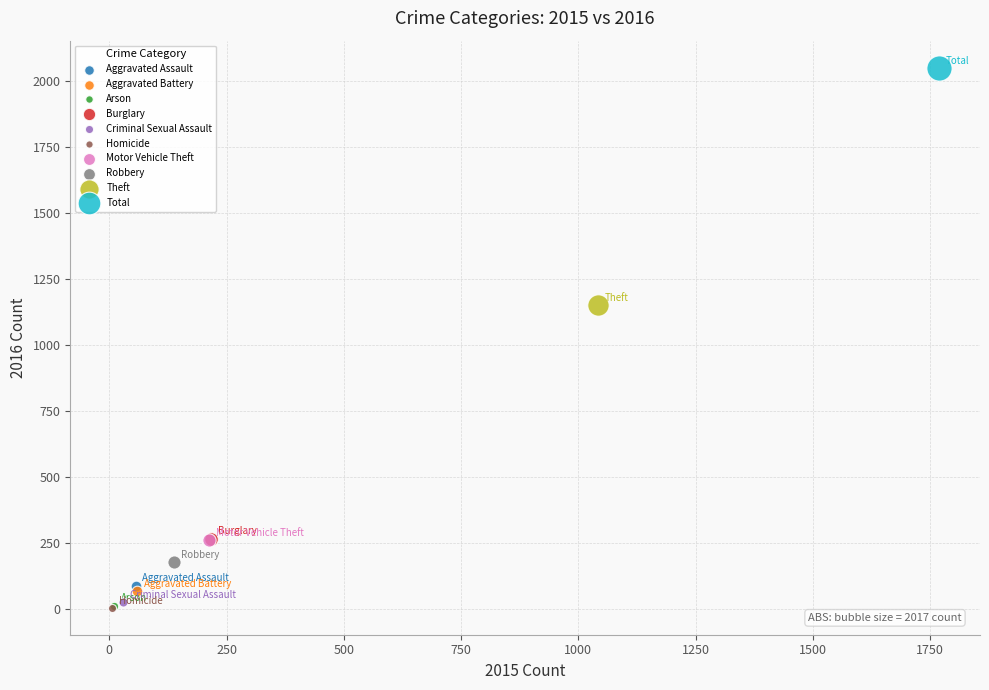

Which series contains the highest Y value?

Total